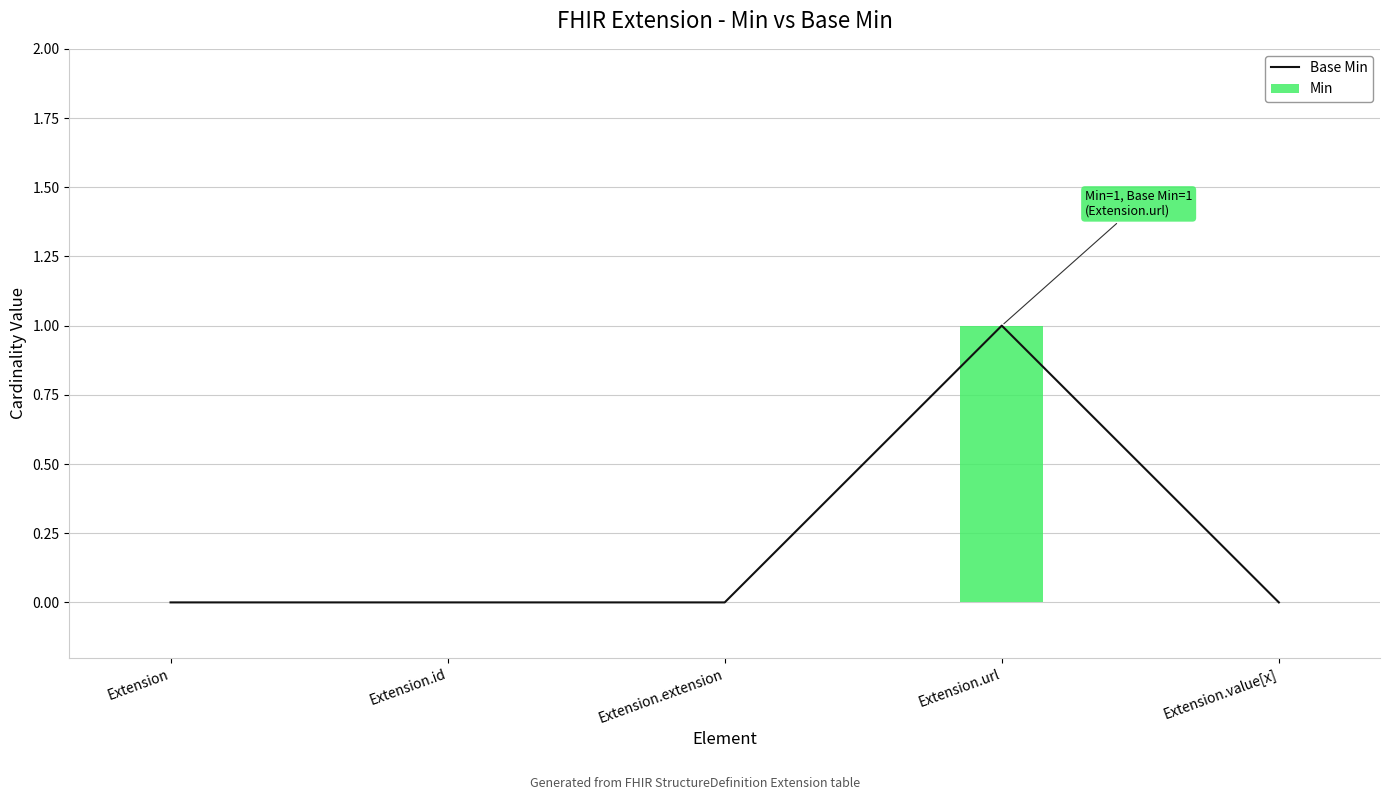

What is the sum of all Min values?

1